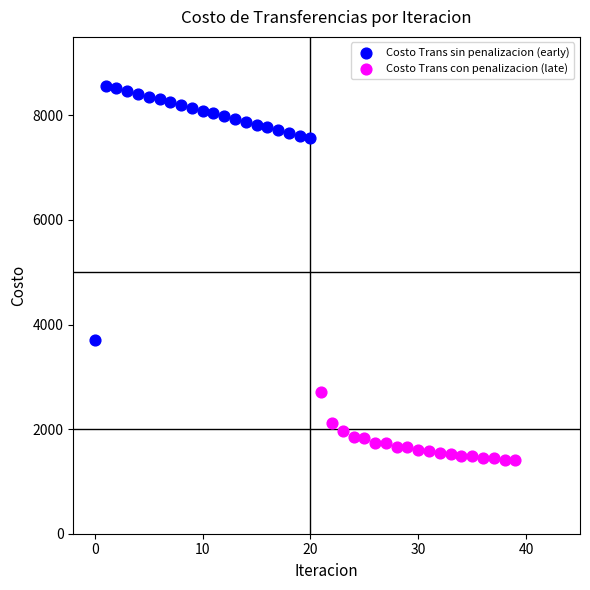

Which series reaches the minimum Y coordinate?

Costo Trans con penalizacion (late)